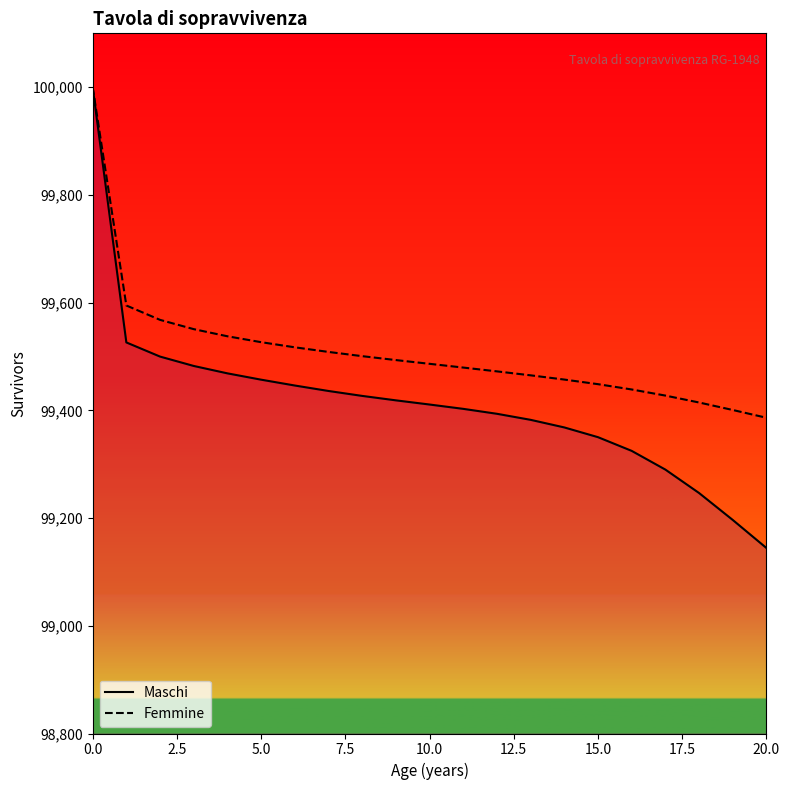

Which series has the widest spread of values?

Maschi